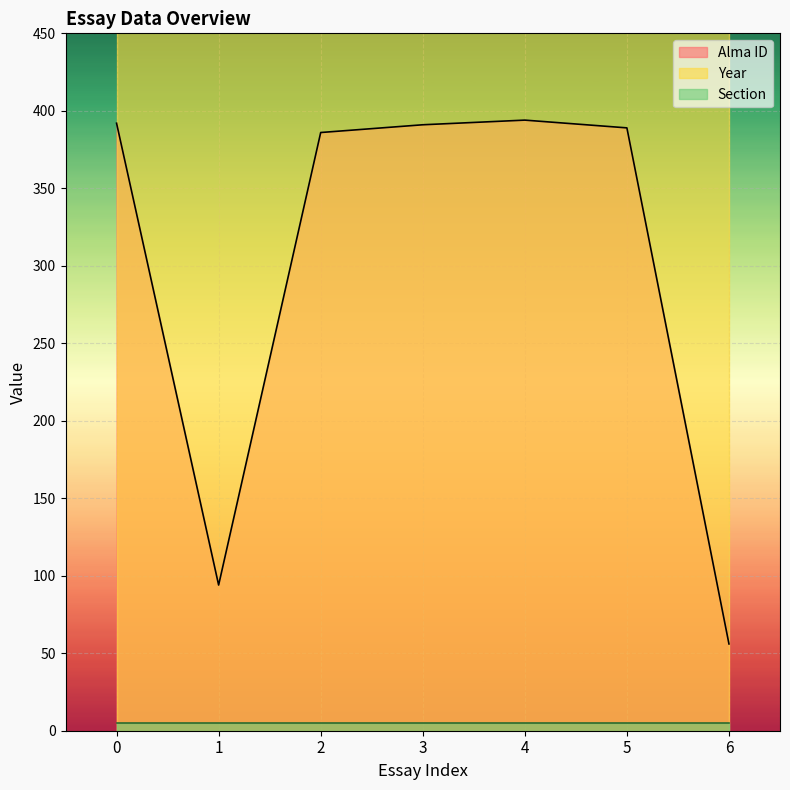

What is the average value of the Year series?

2020